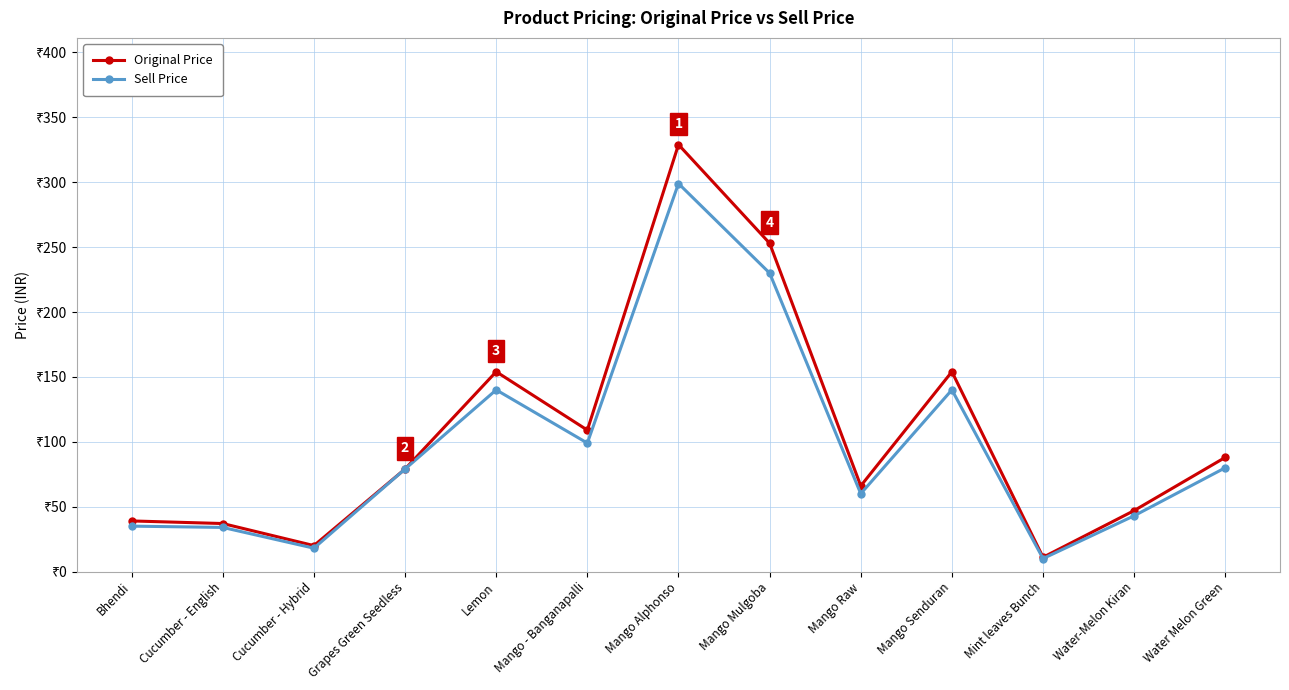

What are all the series names shown in the legend?

Original Price, Sell Price